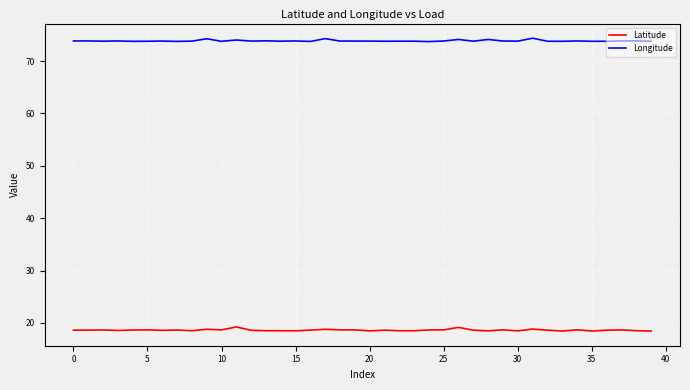

List the series in order of their overall mean, highest first.

Longitude, Latitude